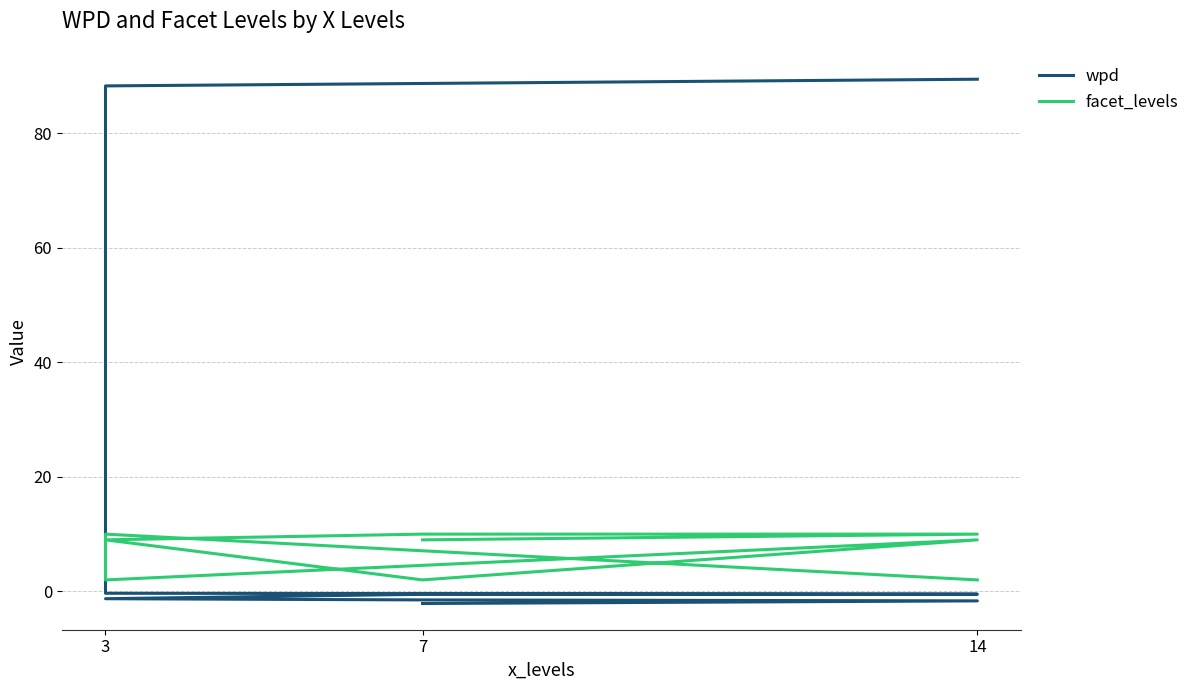

What are all the series names shown in the legend?

wpd, facet_levels